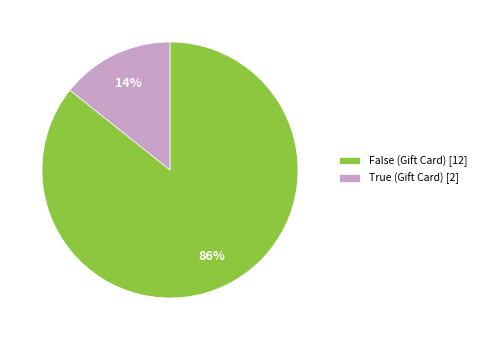

What percentage is the True (Gift Card) slice, to the nearest percent?

14%